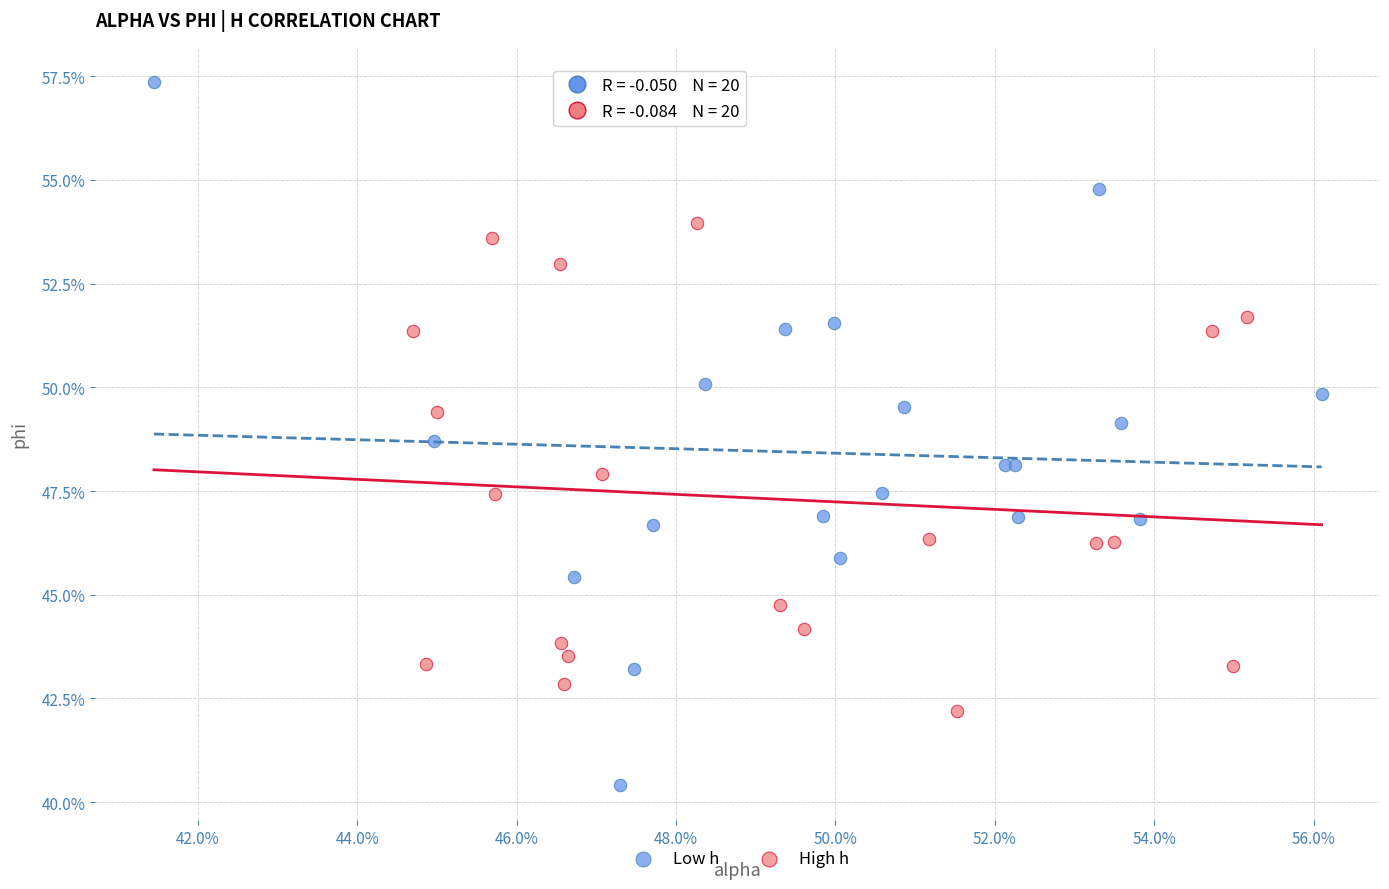

What are all the series names shown in the legend?

Low h, High h